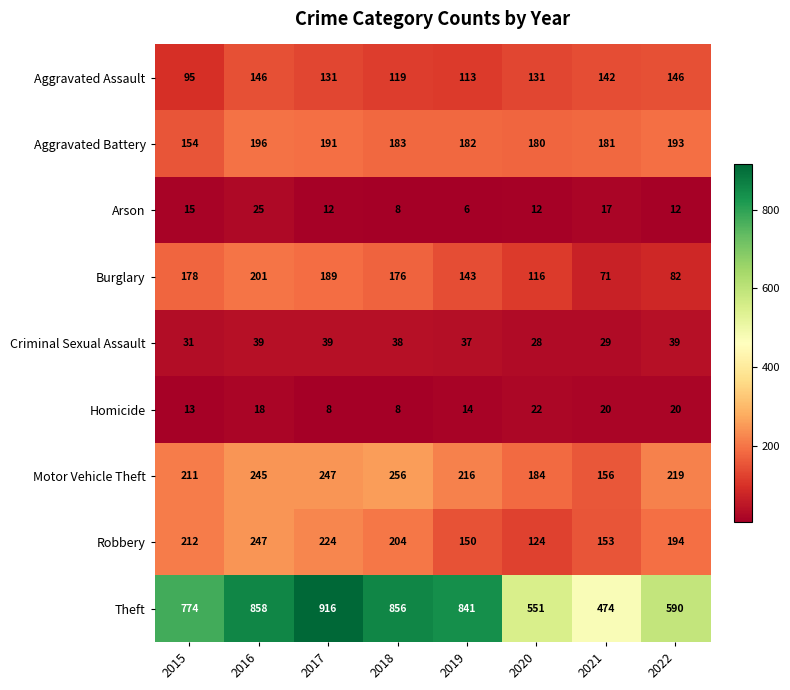

What is the approximate value of Motor Vehicle Theft at 2019?

216